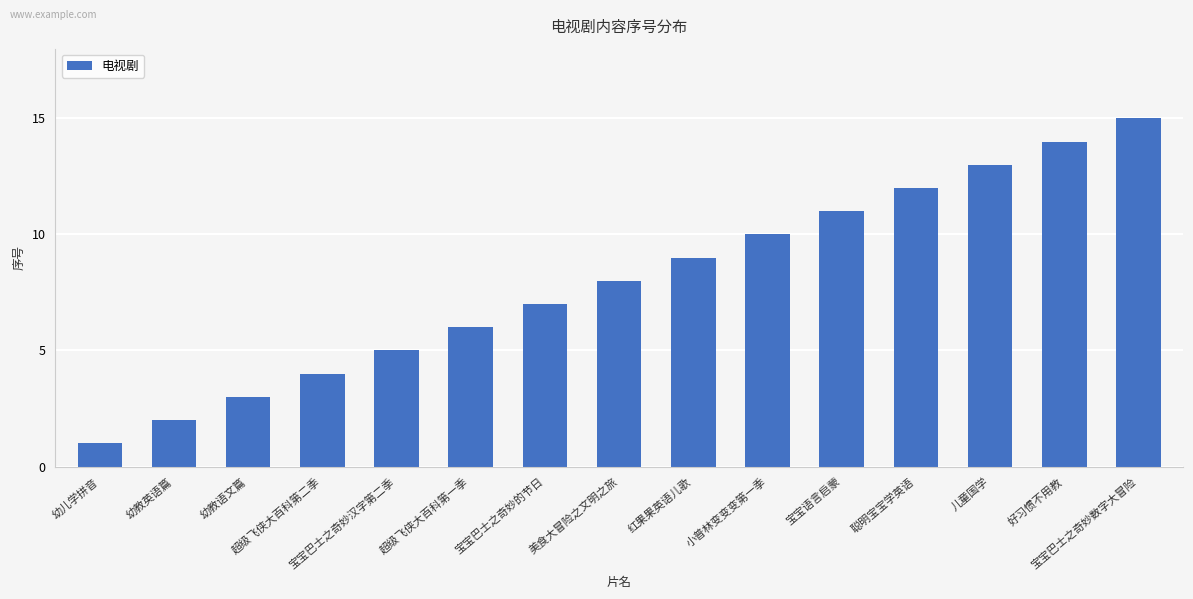

What is the average value?

8